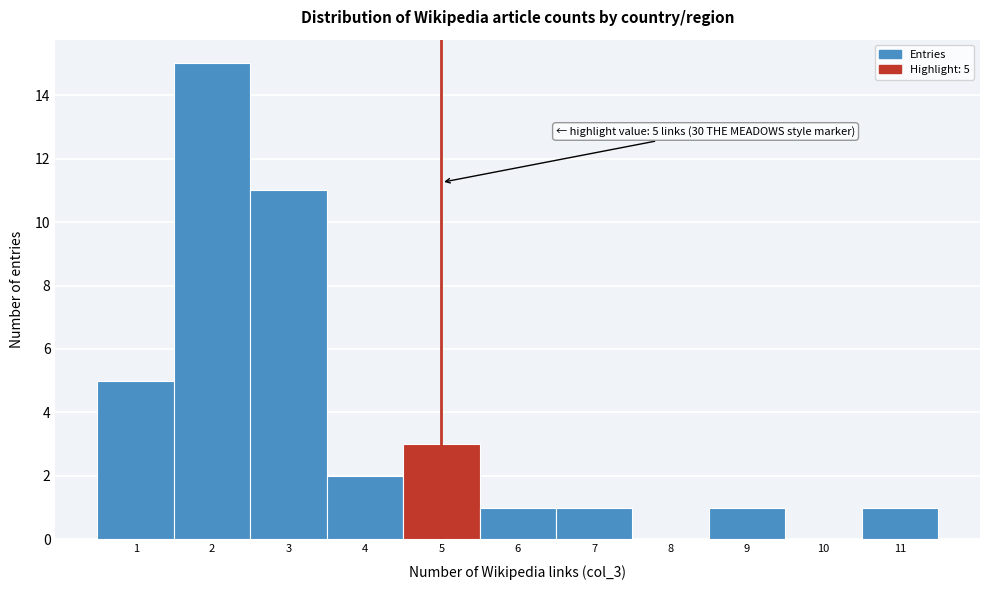

Which range on the x-axis has the tallest bar?

1.5 to 2.5